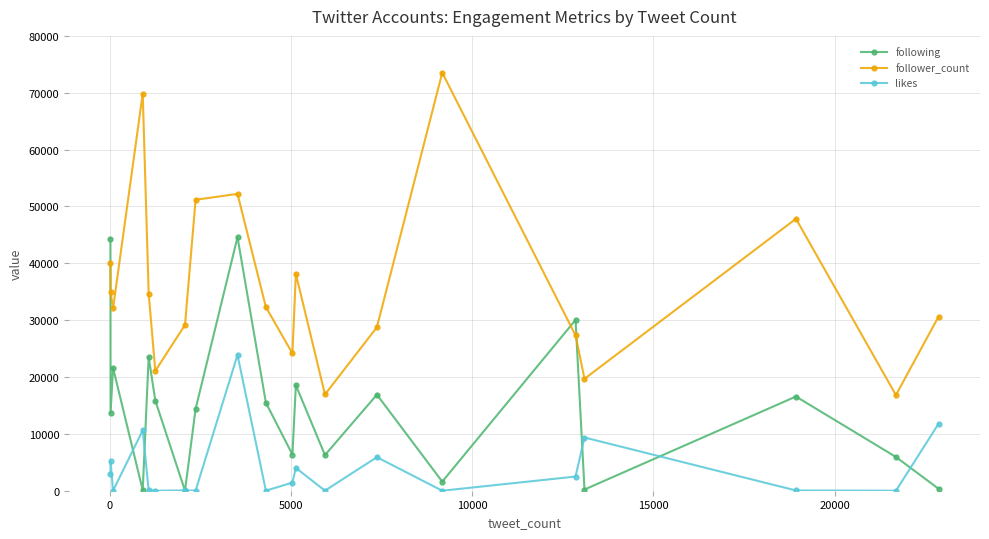

Which series has the widest spread of values?

follower_count